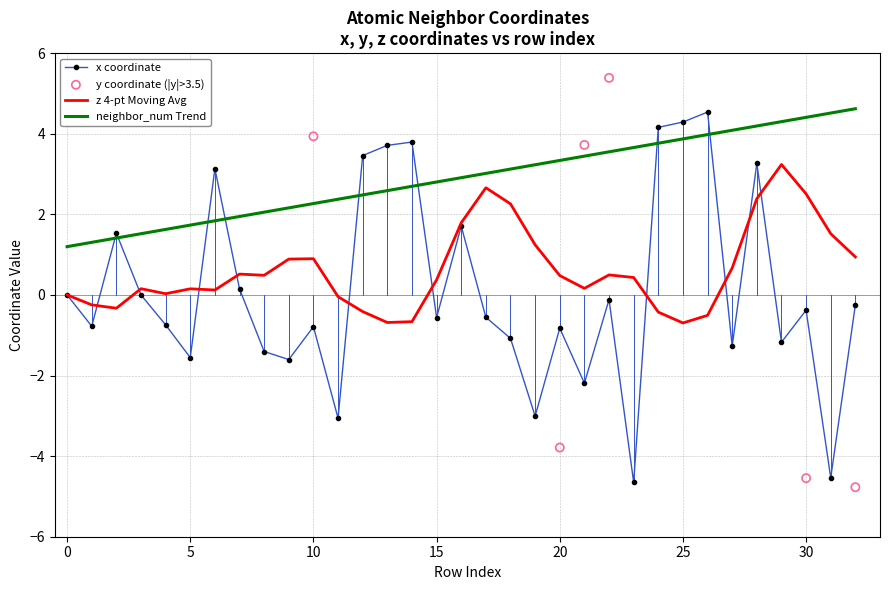

Which has a higher value, 30 or 22?

30